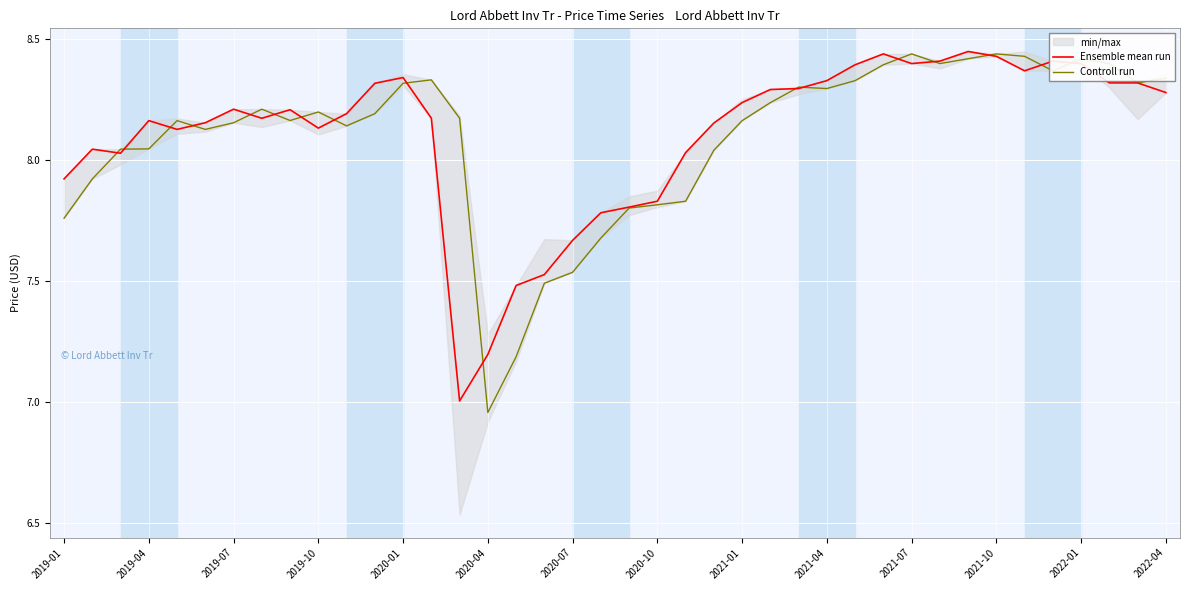

At which label does Ensemble mean run reach its peak?

32